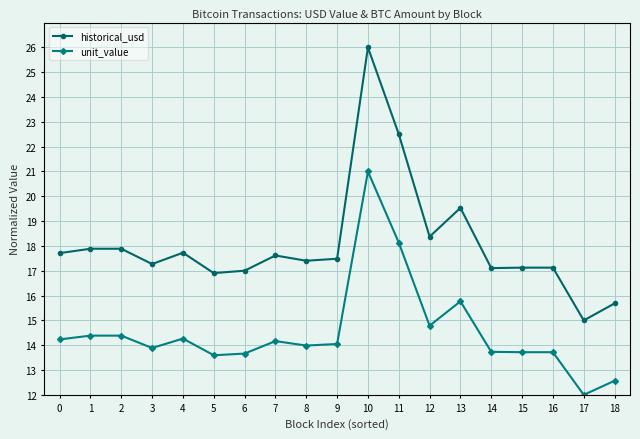

What is the difference between the maximum and second lowest values in the historical_usd series?

10.3